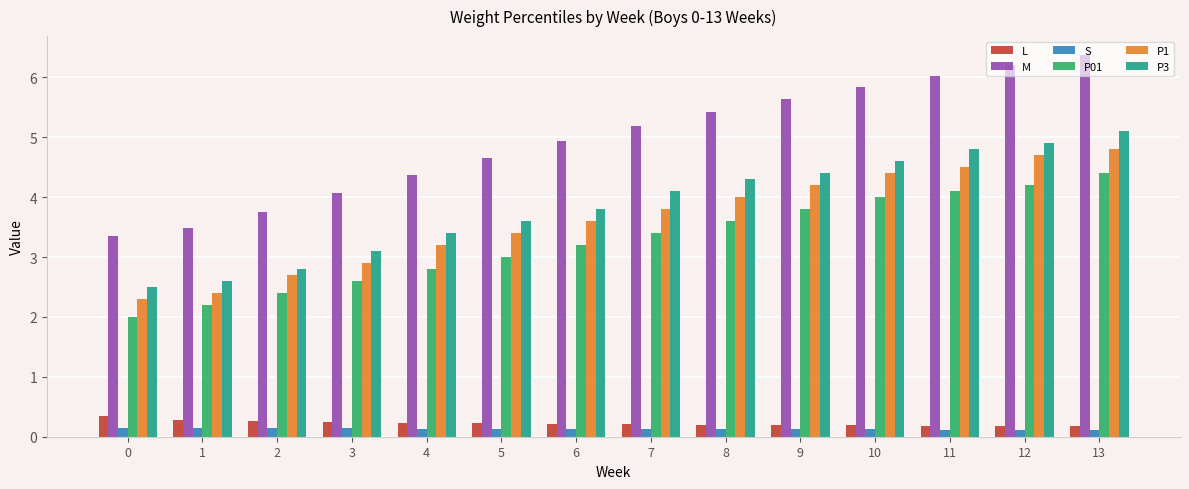

Rank the categories by M value from highest to lowest.

13, 12, 11, 10, 9, 8, 7, 6, 5, 4, 3, 2, 1, 0